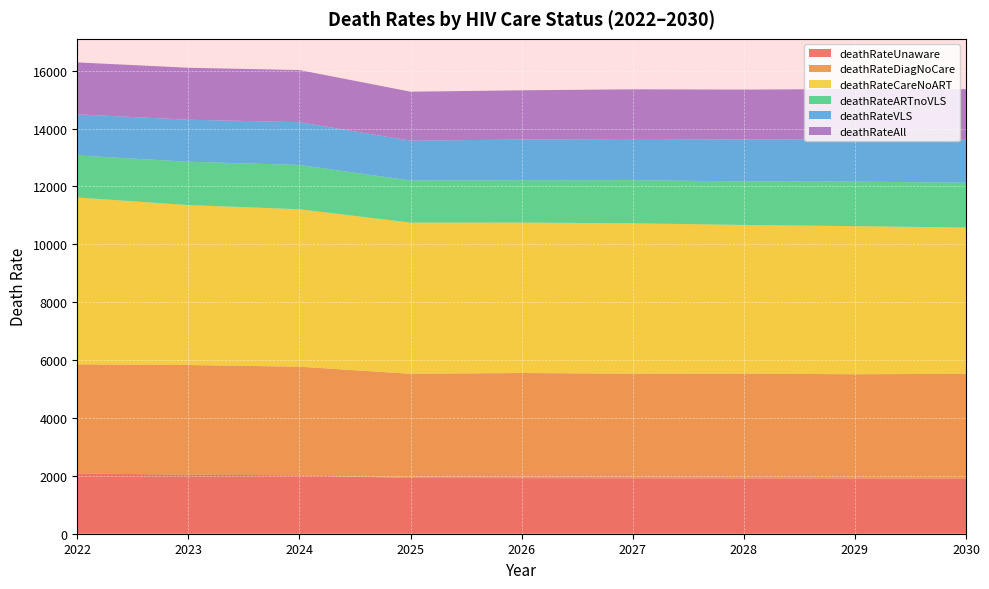

Reading right to left, extract all data points from this chart.

deathRateUnaware: 1904	1909	1911	1917	1921	1927	2017	2040	2084
deathRateDiagNoCare: 3622	3602	3621	3611	3633	3599	3755	3789	3768
deathRateCareNoART: 5054	5118	5139	5199	5198	5224	5441	5528	5767
deathRateARTnoVLS: 1551	1540	1503	1491	1463	1455	1531	1498	1453
deathRateVLS: 1484	1463	1449	1425	1405	1378	1477	1452	1421
deathRateAll: 1747	1735	1724	1714	1703	1692	1802	1795	1794